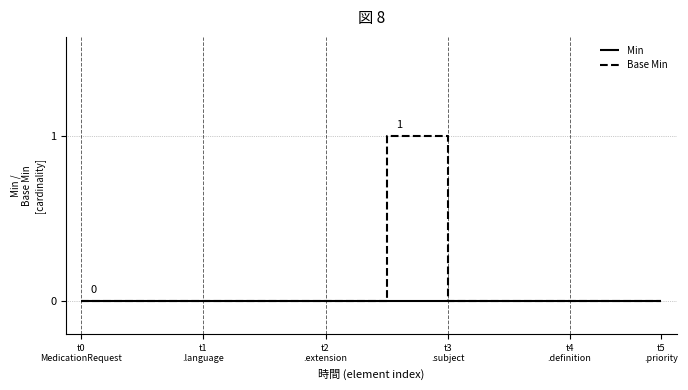

Which series has the largest total across all categories?

Base Min